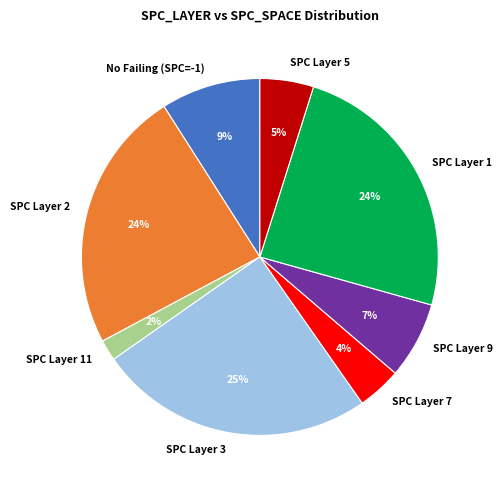

To the nearest percent, what portion does SPC Layer 3 represent?

25%